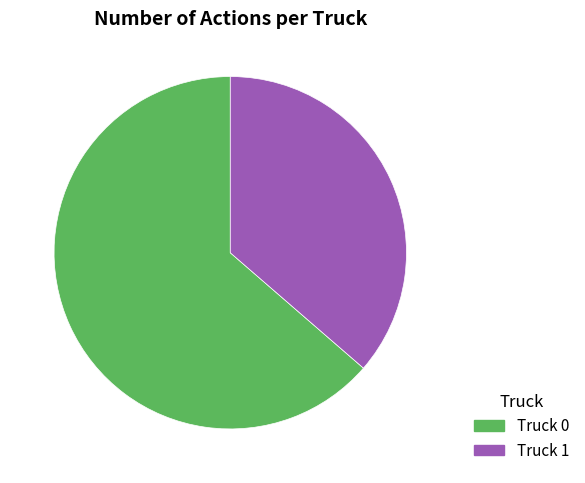

Does Truck 0 account for over 50% of the chart?

Yes